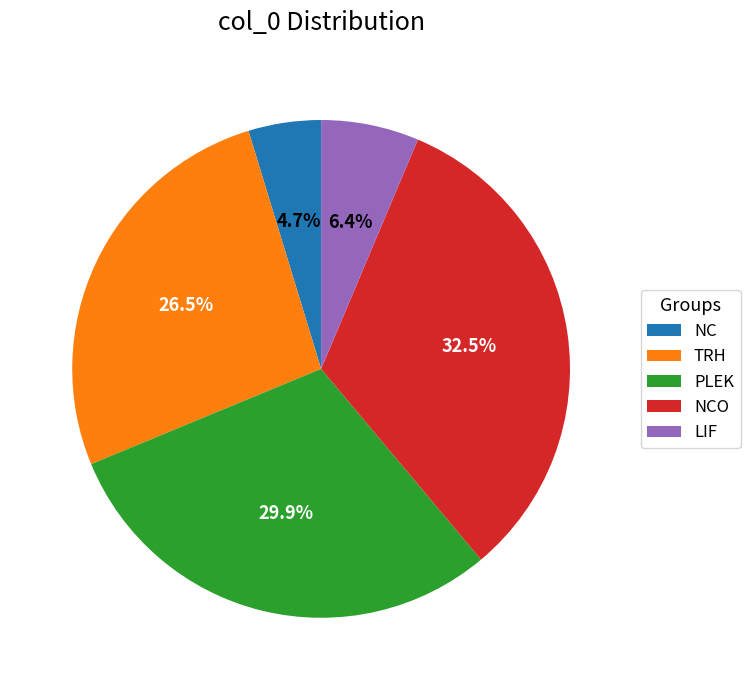

How many slices are in this pie chart?

5